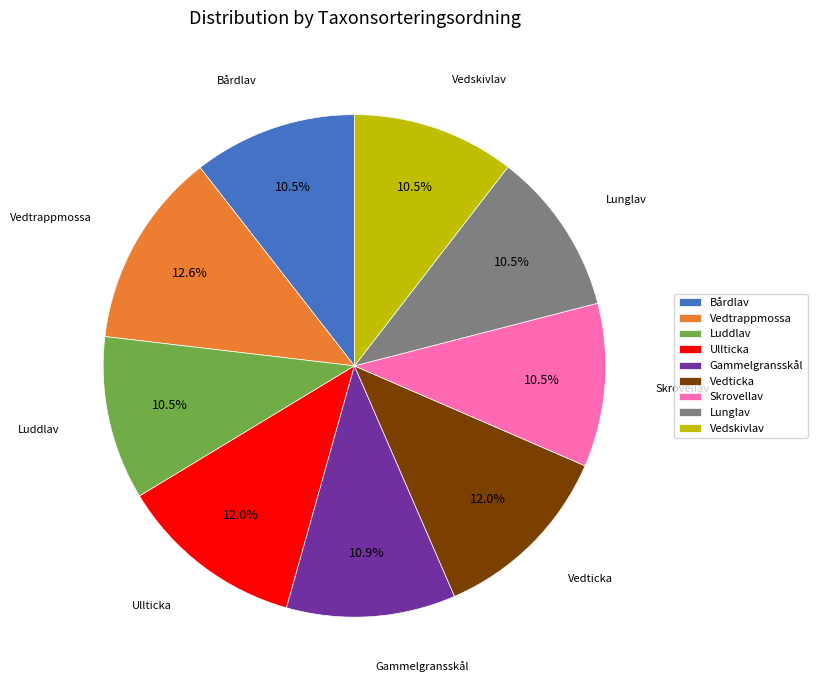

Which slice is the largest?

Vedtrappmossa